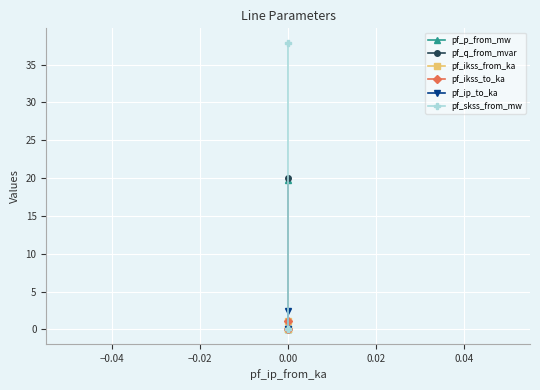

How many values in pf_ip_to_ka are above zero?

1